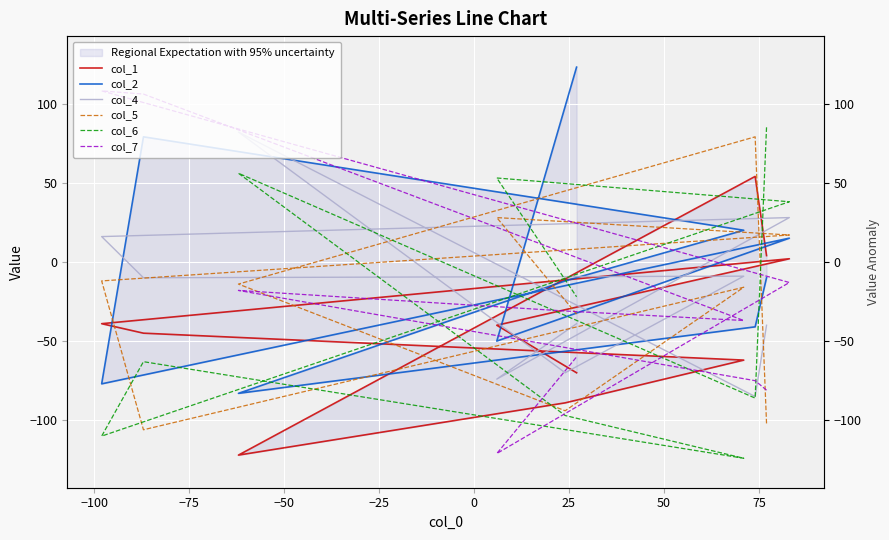

The value of col_2 at 50 is 15. True or false?

True